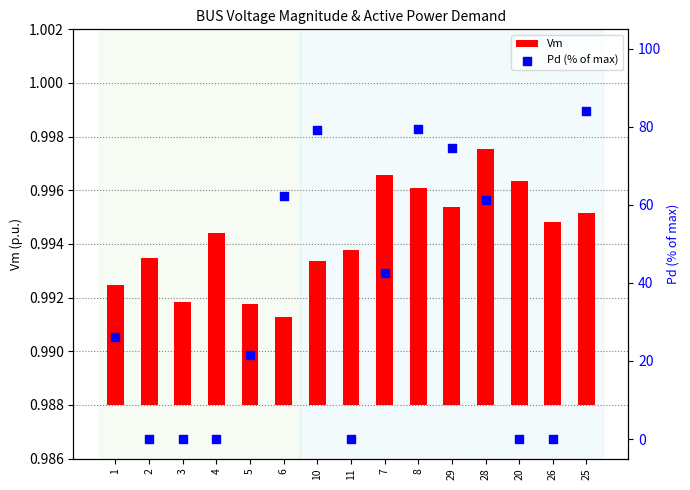

Which series reaches the minimum Y coordinate?

Pd (% of max)